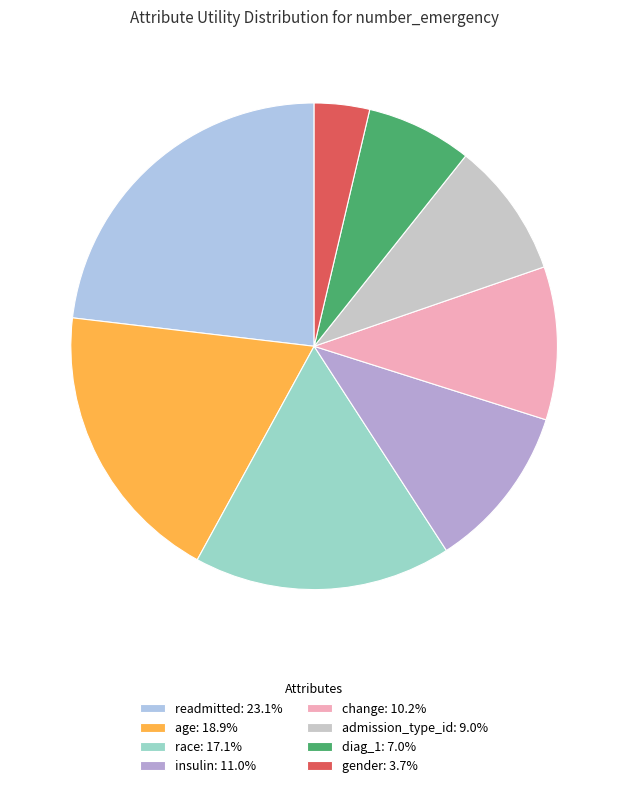

True or false: age accounts for 19% of the total.

True